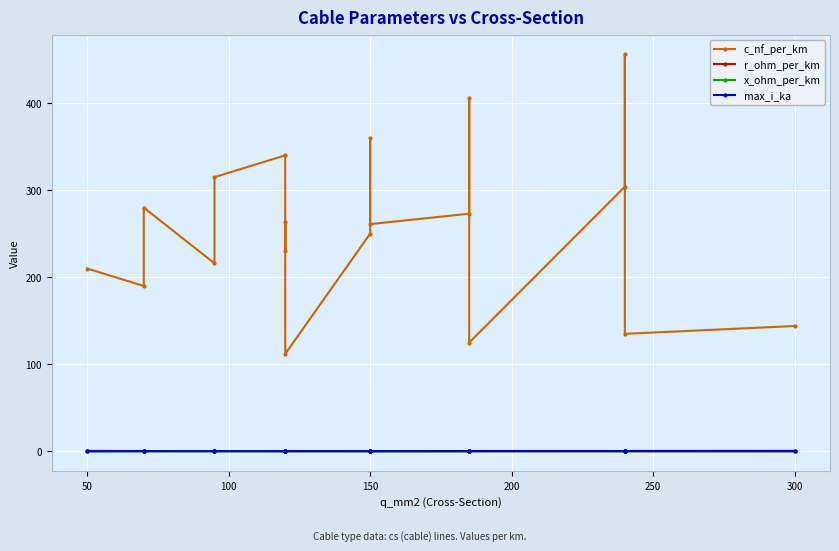

At how many categories does at least one series exceed 208?

14